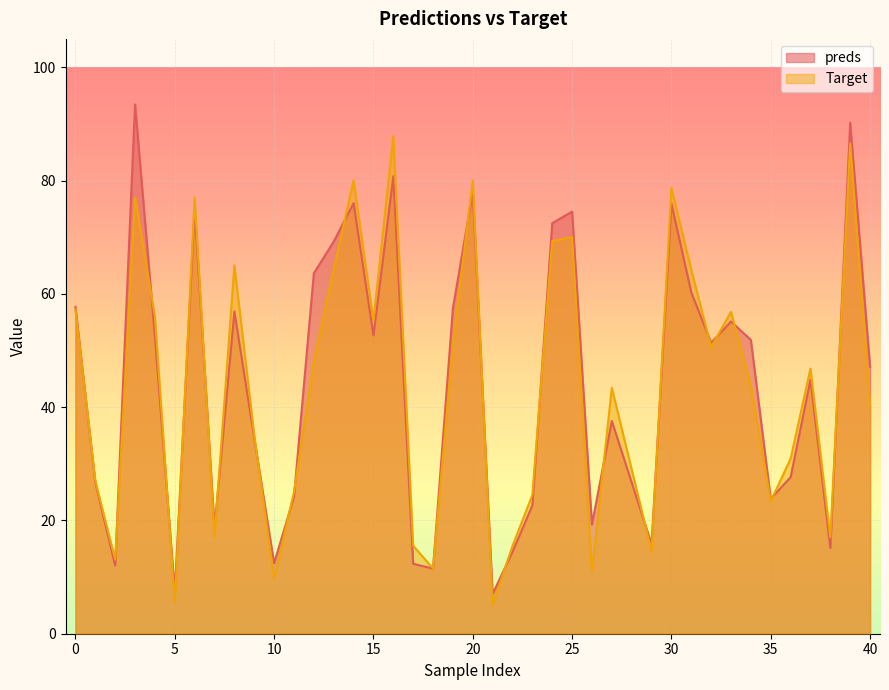

What is the value of the preds point at the 14th from the left?

69.2